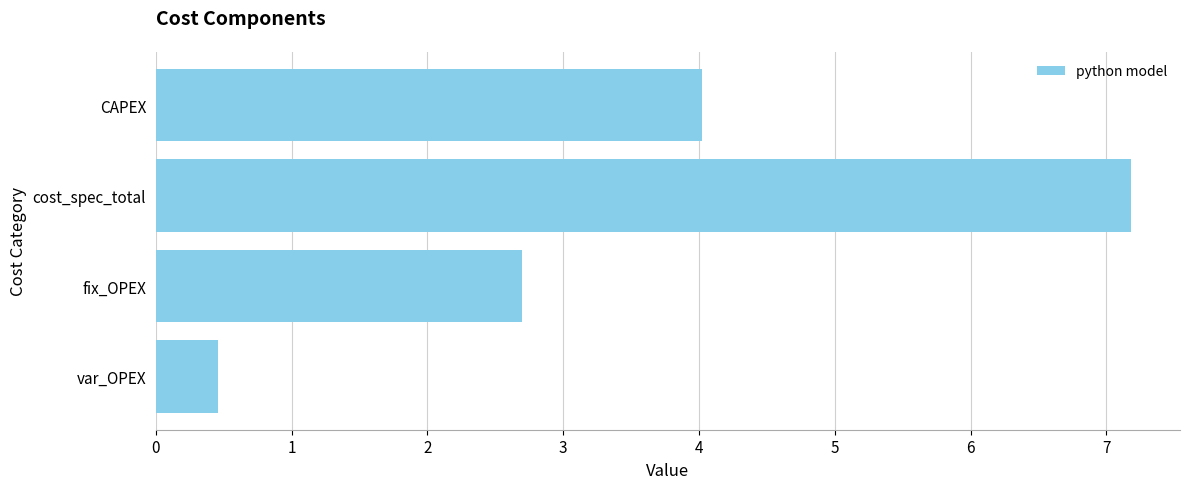

The chart shows a value of 2.7 at fix_OPEX. True or false?

True